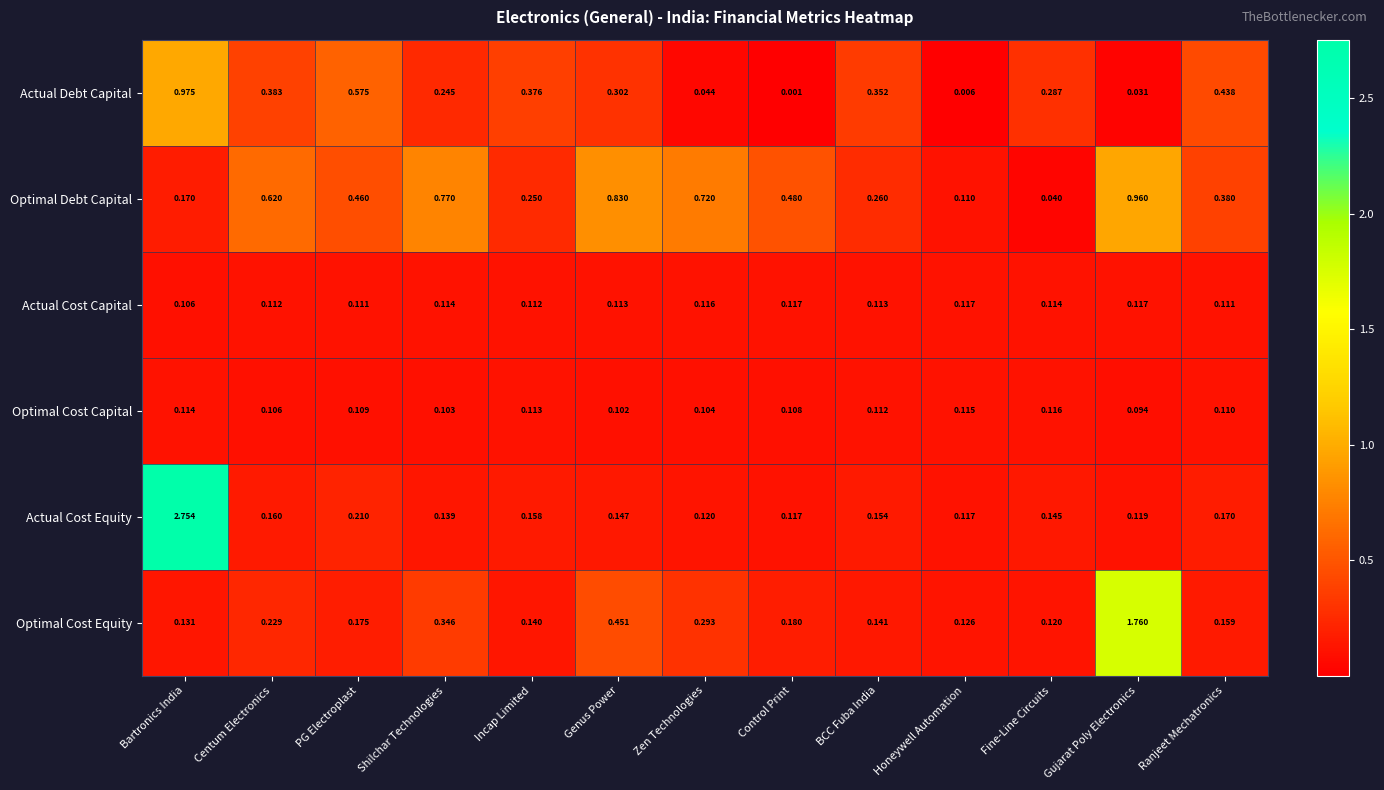

List the series in order of their peak value, highest first.

Actual Cost Equity, Optimal Cost Equity, Actual Debt Capital, Optimal Debt Capital, Actual Cost Capital, Optimal Cost Capital